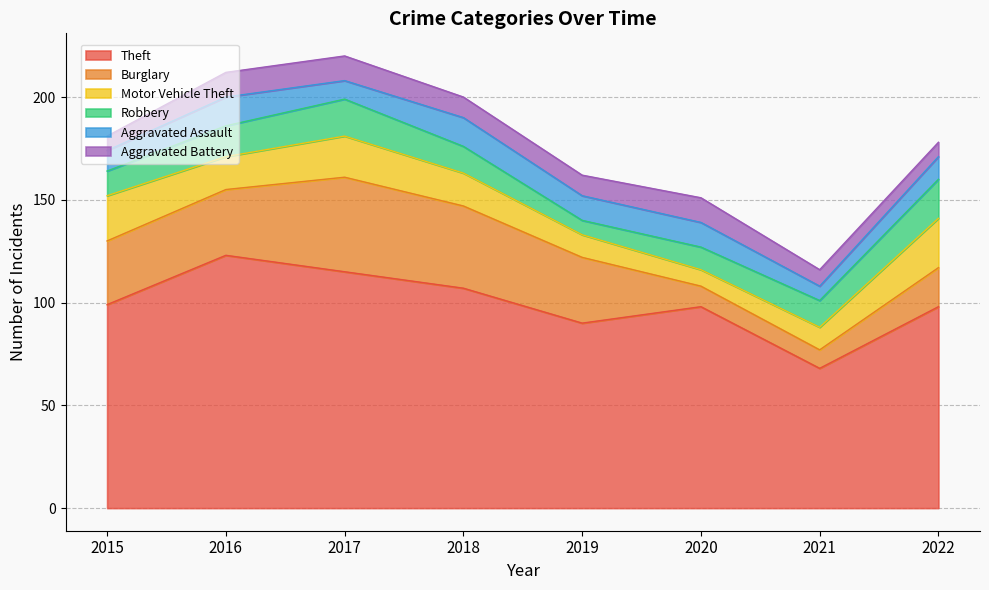

In Theft, how many points are higher than both neighbors (excluding endpoints)?

2